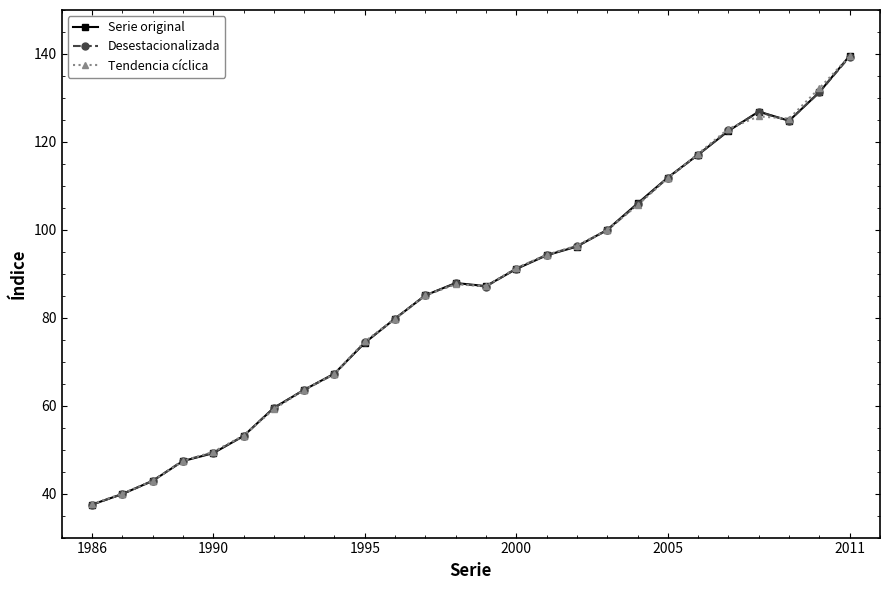

What is the value of the Tendencia cíclica point at the 14th from the left?

87.2